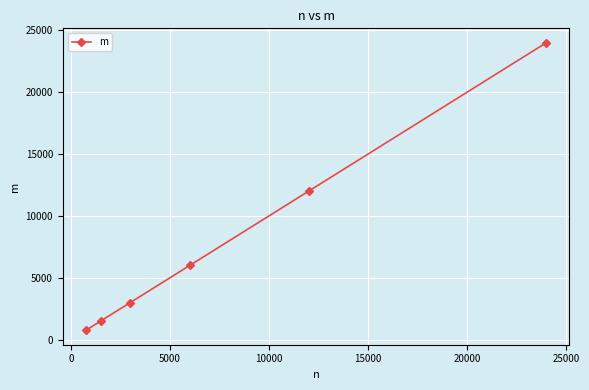

Does the chart have visible grid lines?

Yes